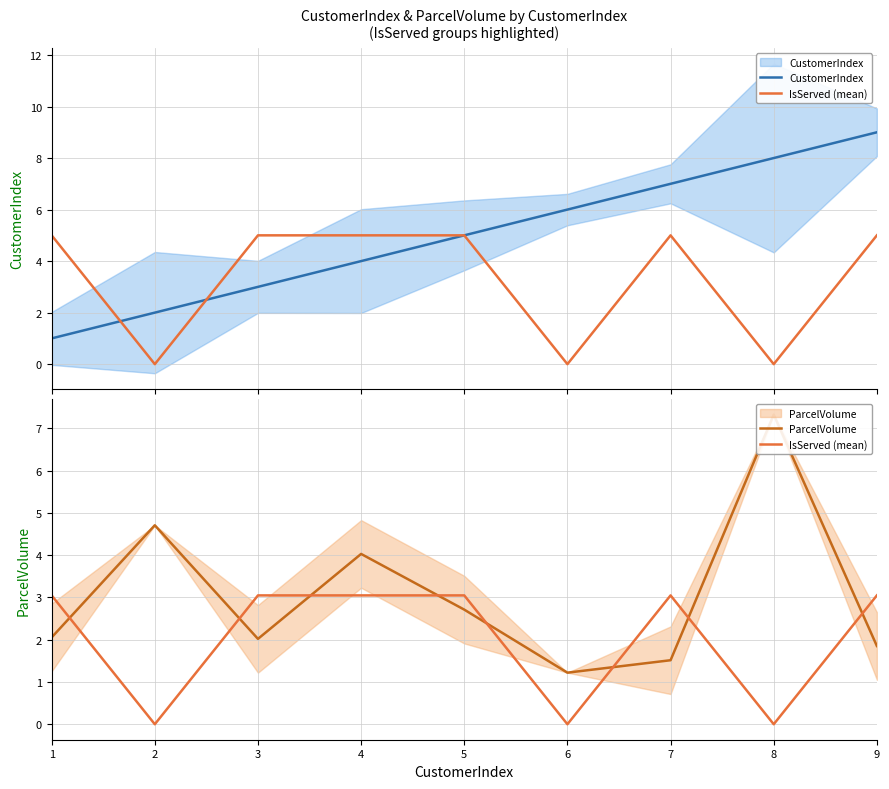

Reading left to right, what are all the values shown in this chart?

CustomerIndex: 1=1.0	2=2.0	3=3.0	4=4.0	5=5.0	6=6.0	7=7.0	8=8.0	9=9.0
IsServed (mean): 1=3.0	2=0.0	3=3.0	4=3.0	5=3.0	6=0.0	7=3.0	8=0.0	9=3.0
ParcelVolume: 1=2.1	2=4.7	3=2.0	4=4.0	5=2.7	6=1.2	7=1.5	8=7.3	9=1.9